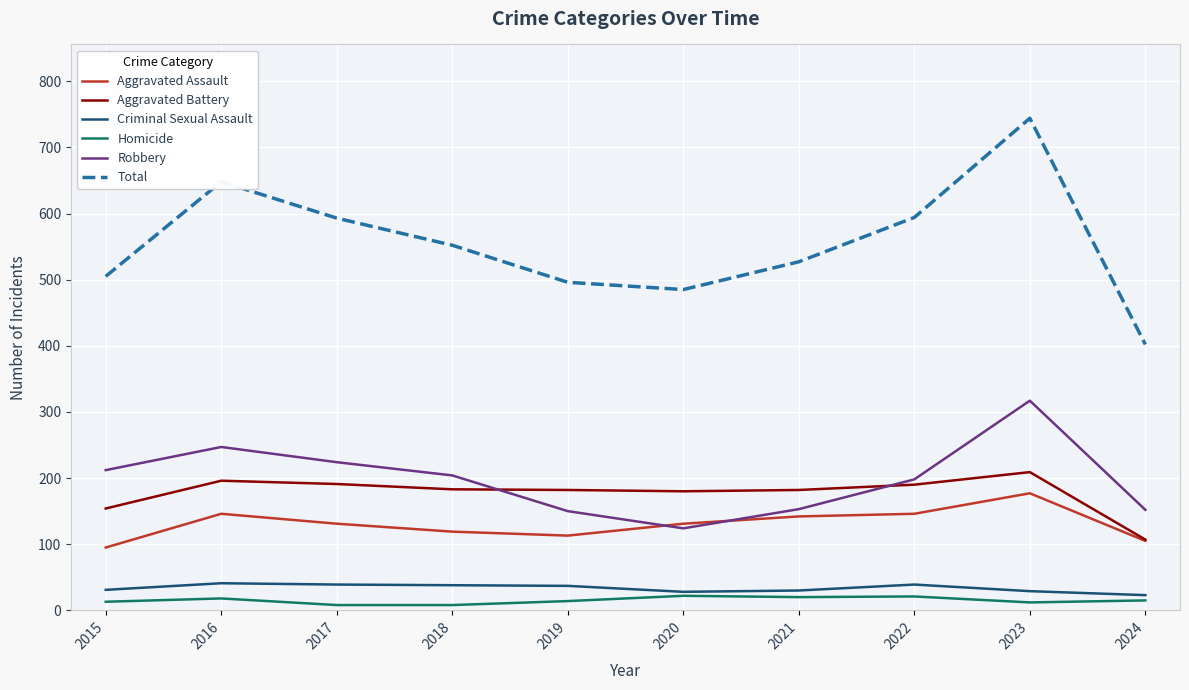

How many distinct data groups are displayed?

6